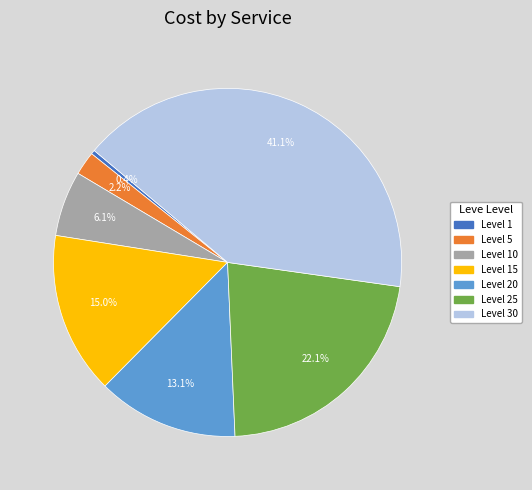

Is there a majority slice in this chart?

No